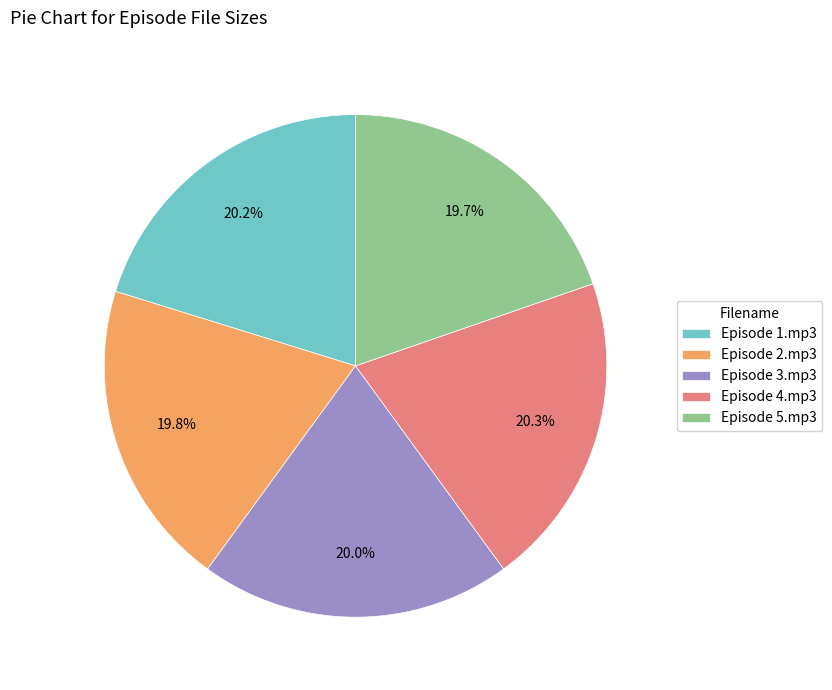

What percentage is the Episode 3.mp3 slice, to the nearest percent?

20%